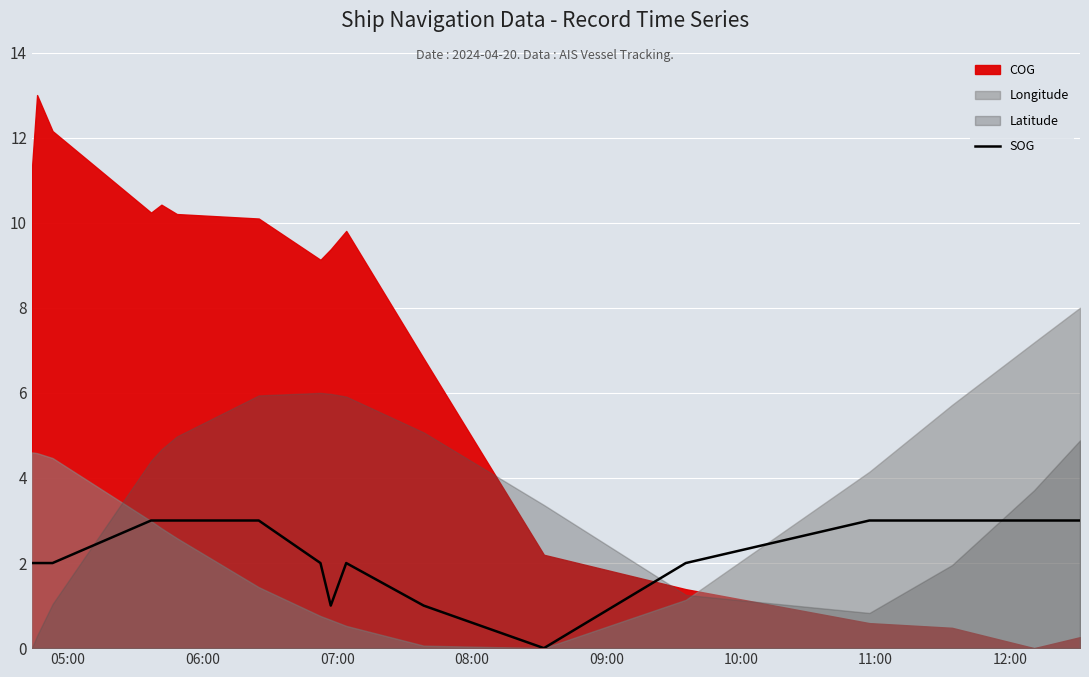

What is the sum of all values?

38